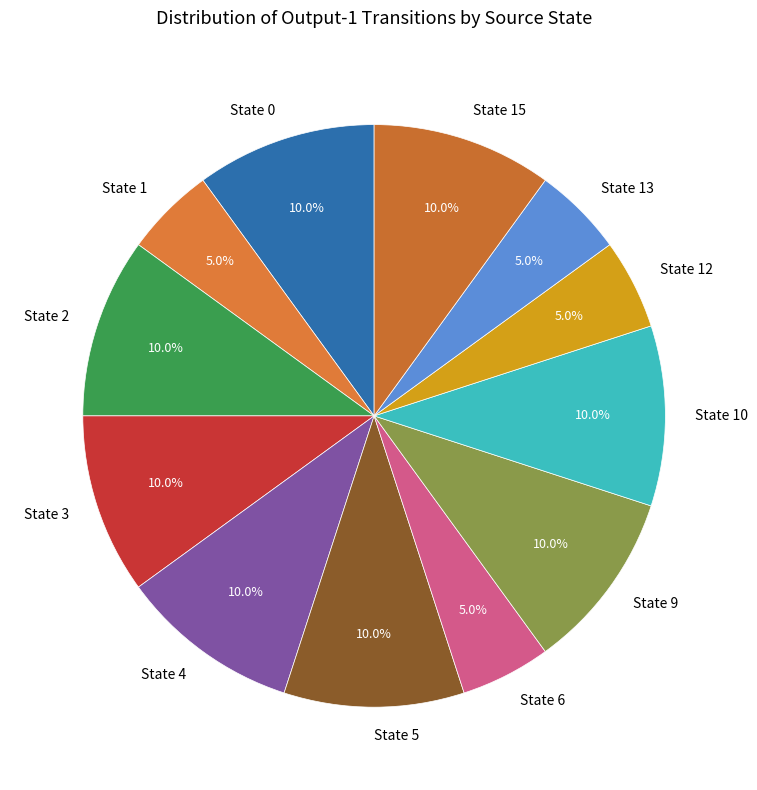

Combined, do State 3 and State 12 account for over 50%?

No